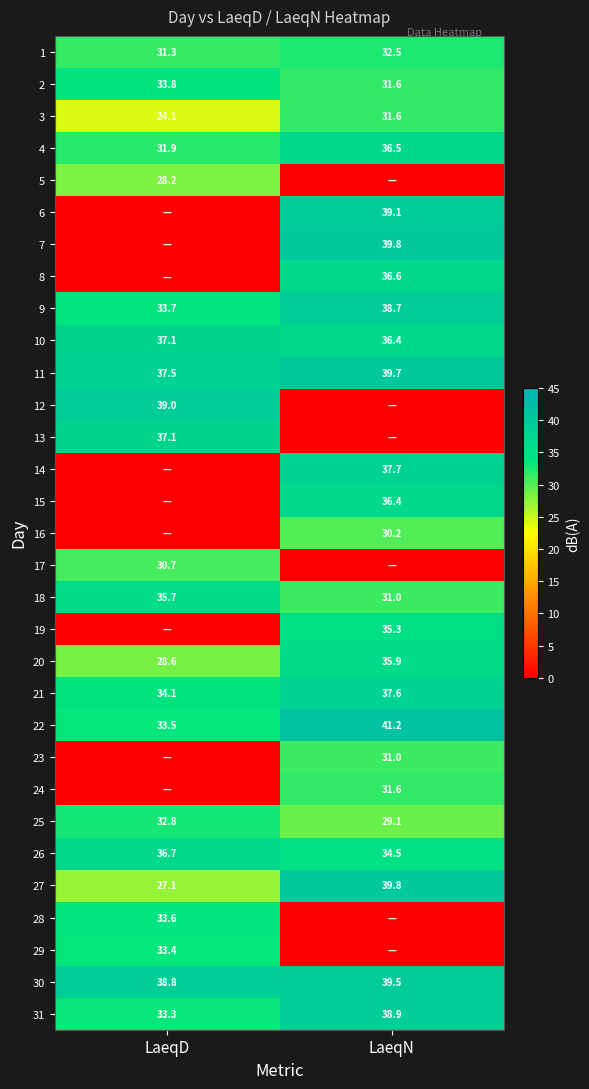

What is the difference between the 20 values at LaeqD and LaeqN?

7.3